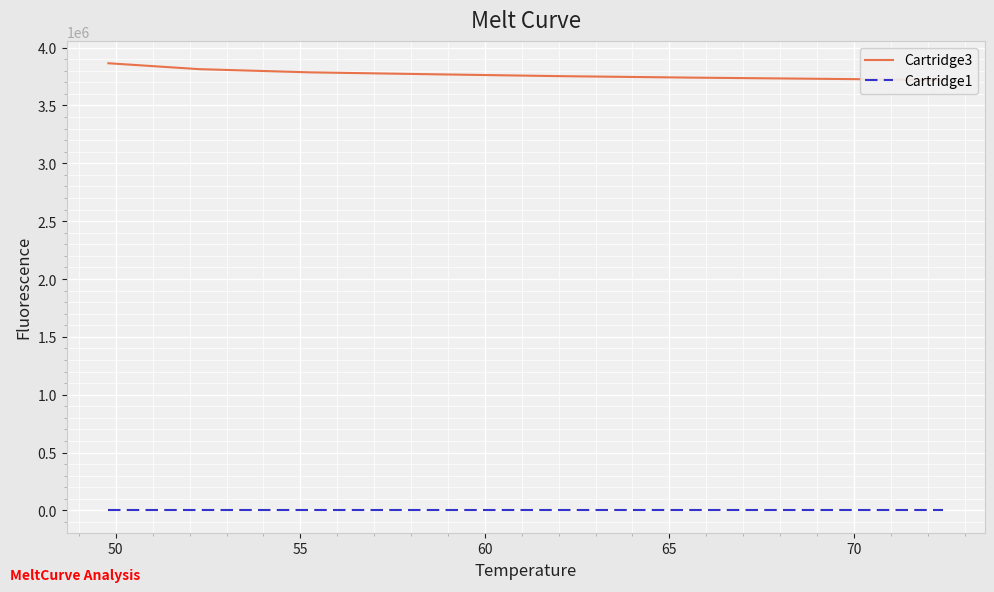

Does the chart display data point markers on the line(s)?

No